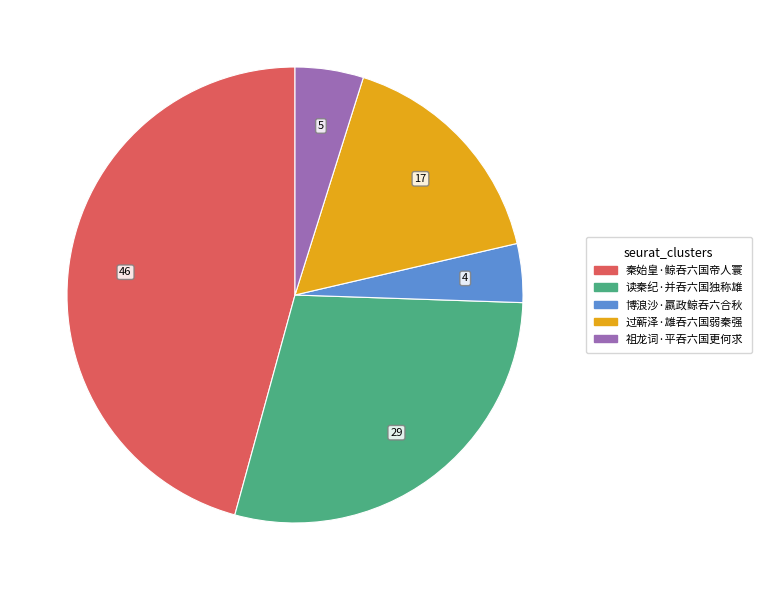

Is there a majority slice in this chart?

No